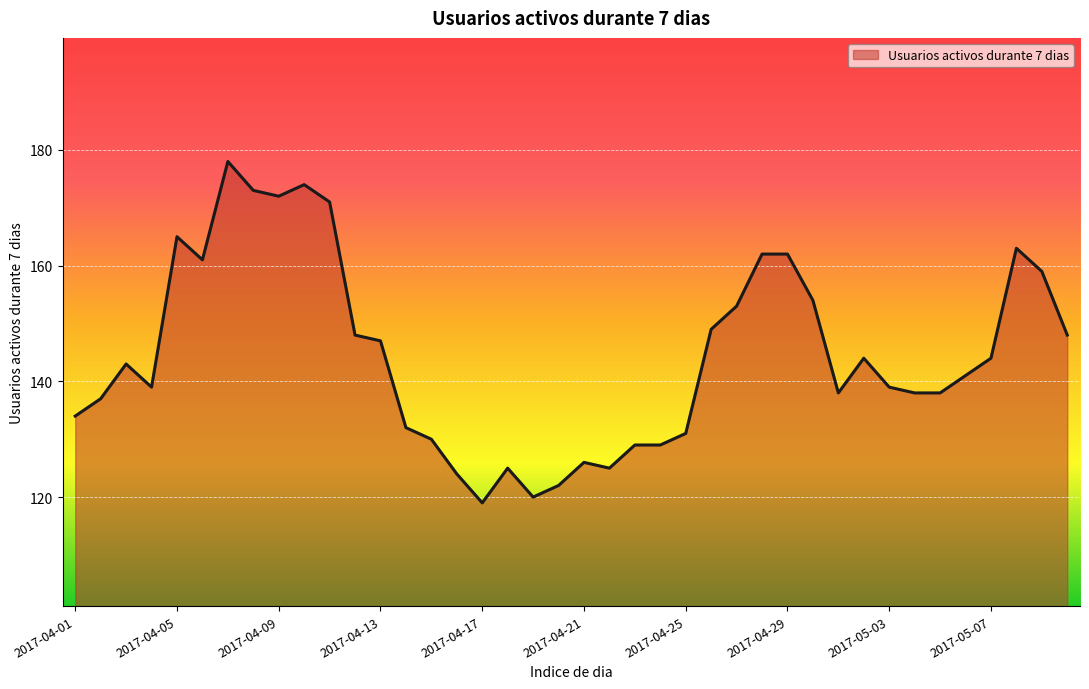

What is the difference between the maximum and minimum values?

59